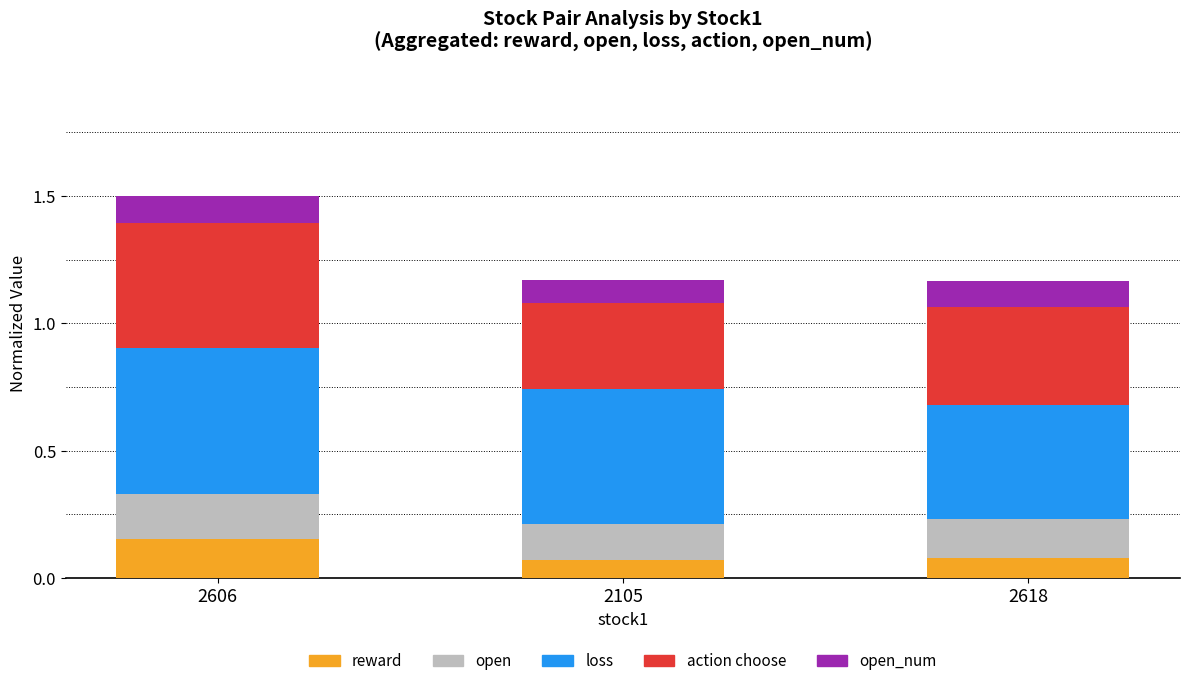

Count the reward values in the range 0 to 1.

3